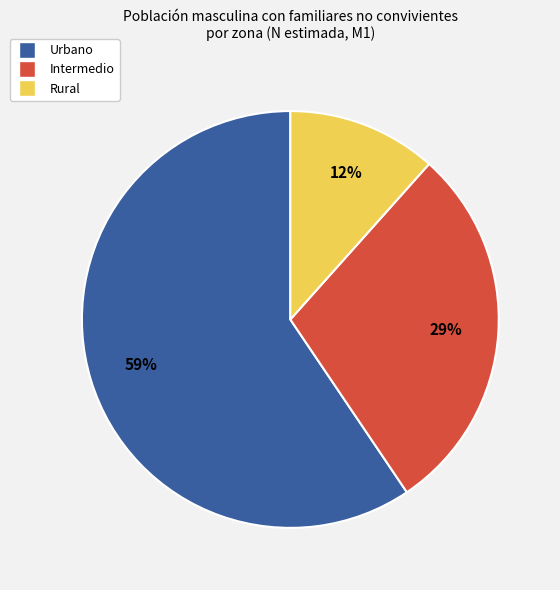

To the nearest percent, what portion does Intermedio represent?

29%